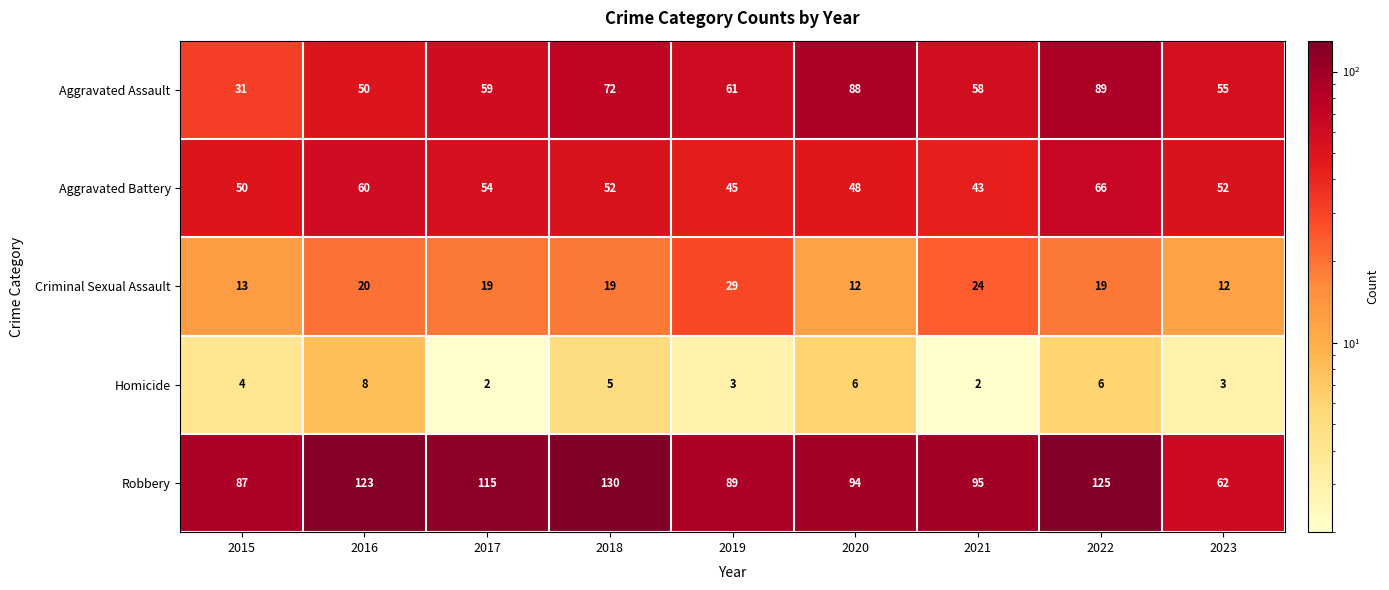

How many series are shown in this chart?

5